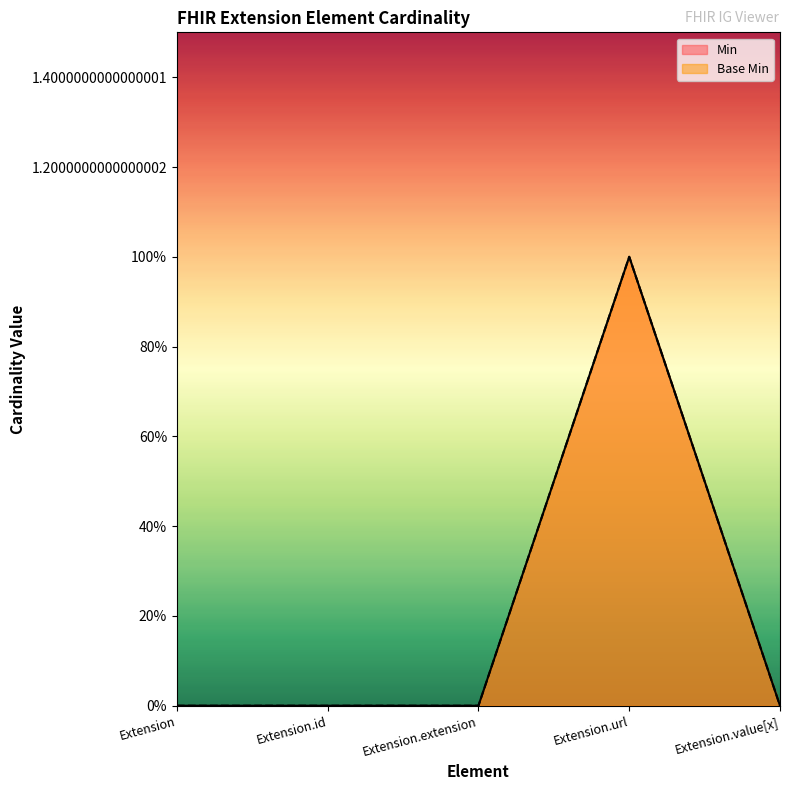

True or false: Min has a value of 2 at Extension.url.

False